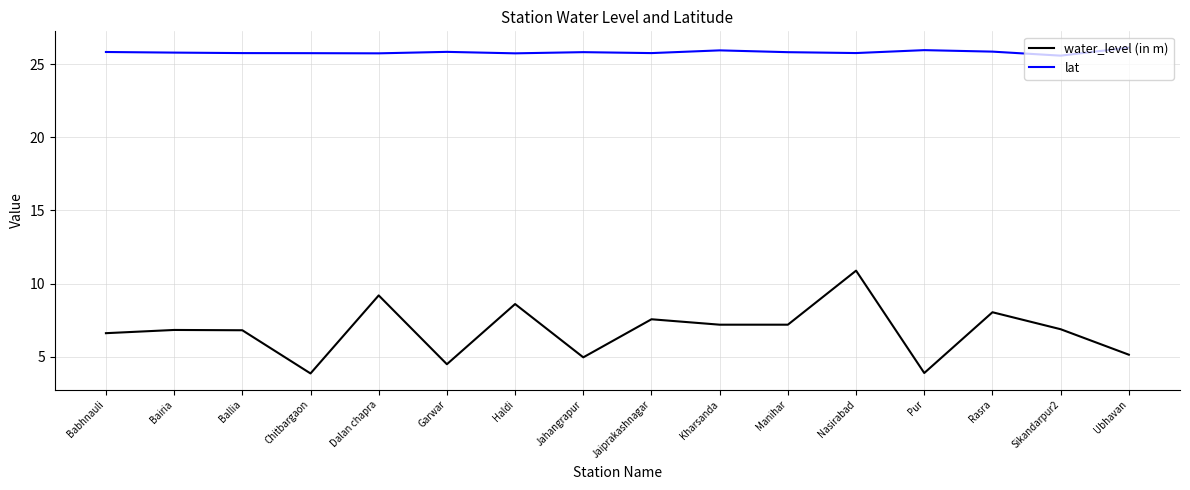

The value of water_level (in m) at Pur is 3.9. True or false?

True